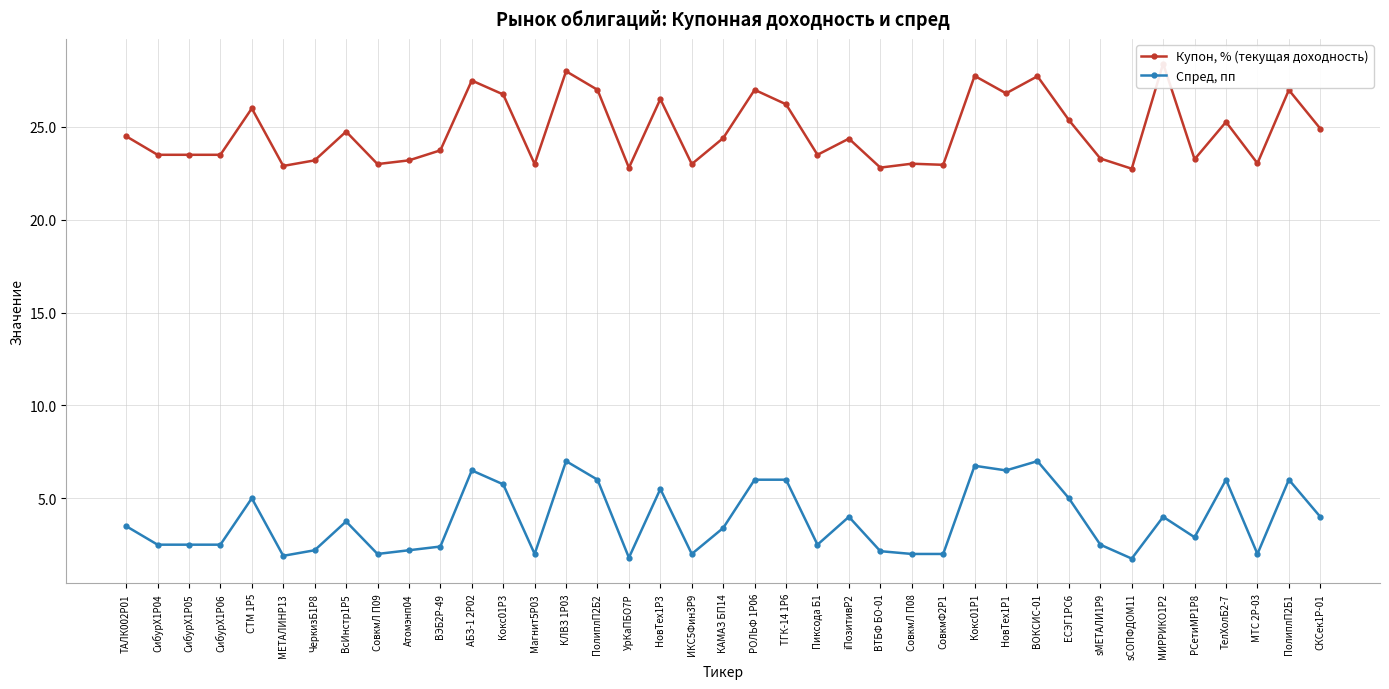

True or false: Купон, % (текущая доходность) and Спред, пп cross at least once.

False